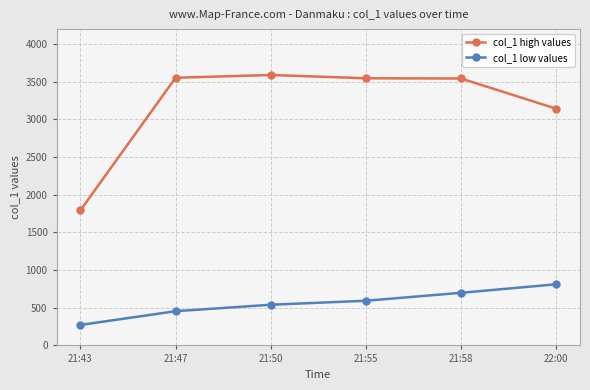

Which category has the lowest value in the col_1 low values series?

21:43